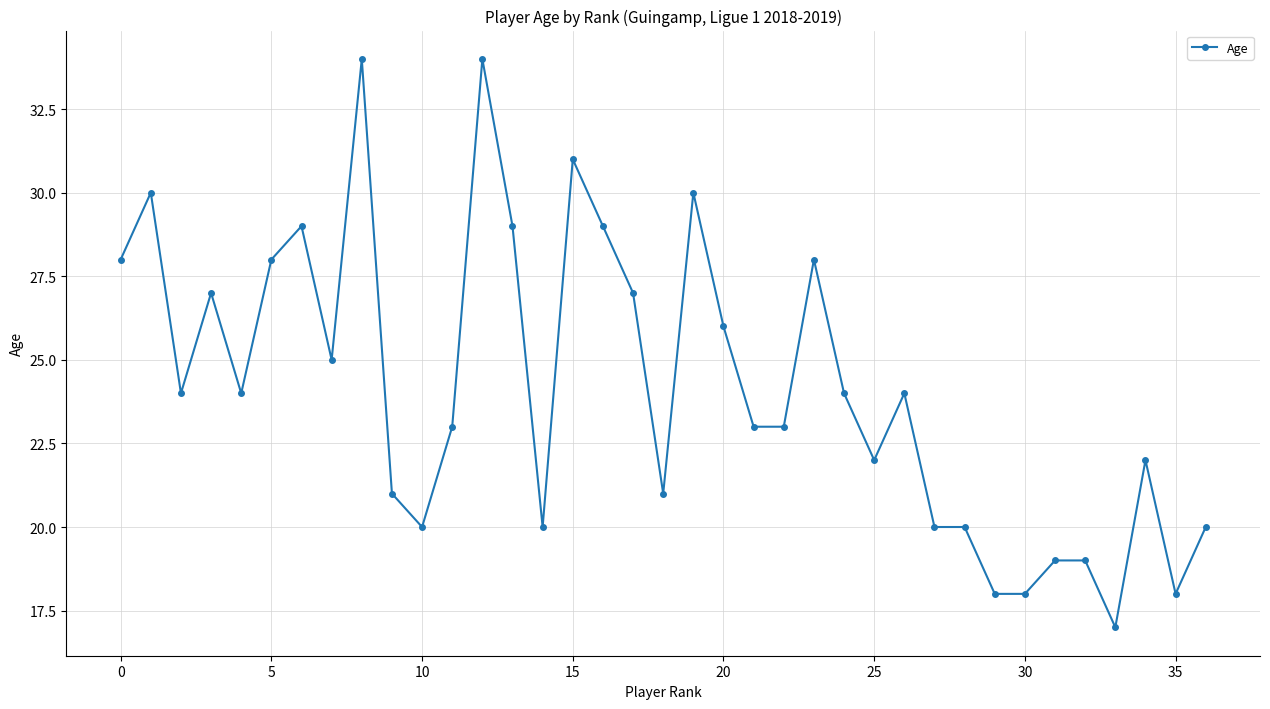

What is the difference between the maximum and minimum values?

17